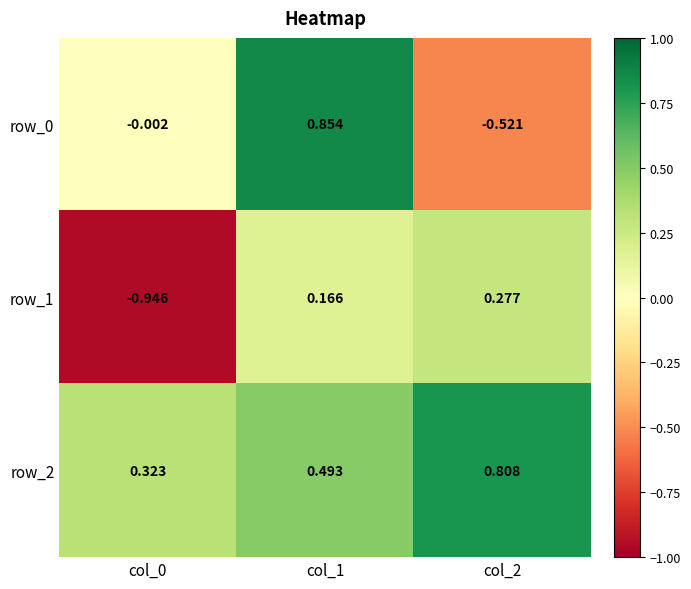

Is the value of row_1 at col_0 greater than the value of row_0 at col_0?

No